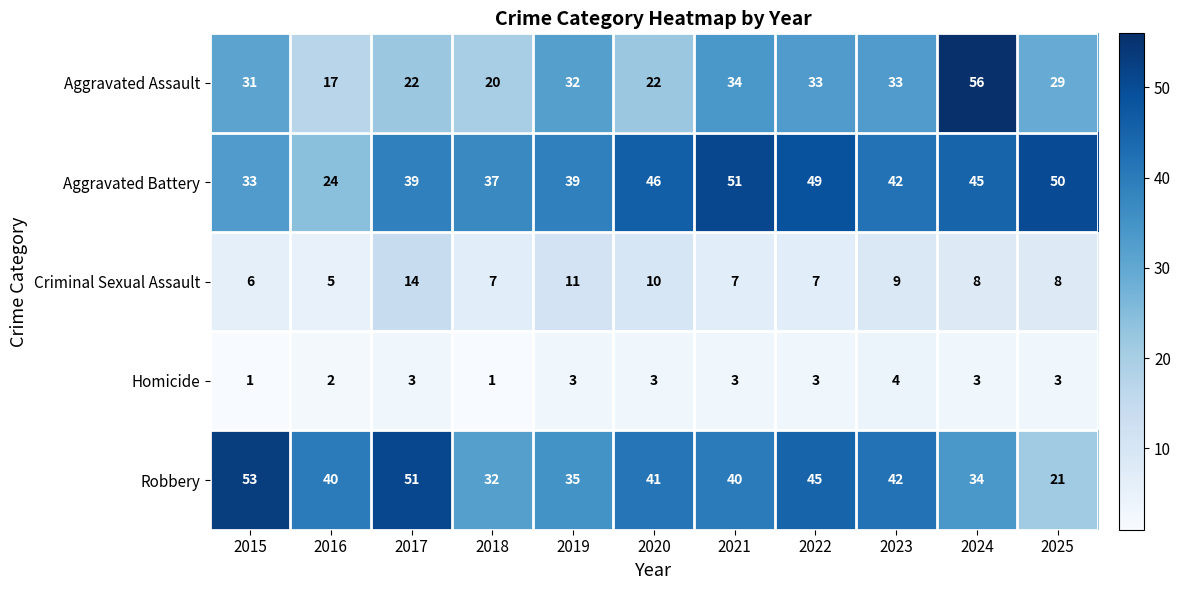

What is the total value across all series at 2015?

124